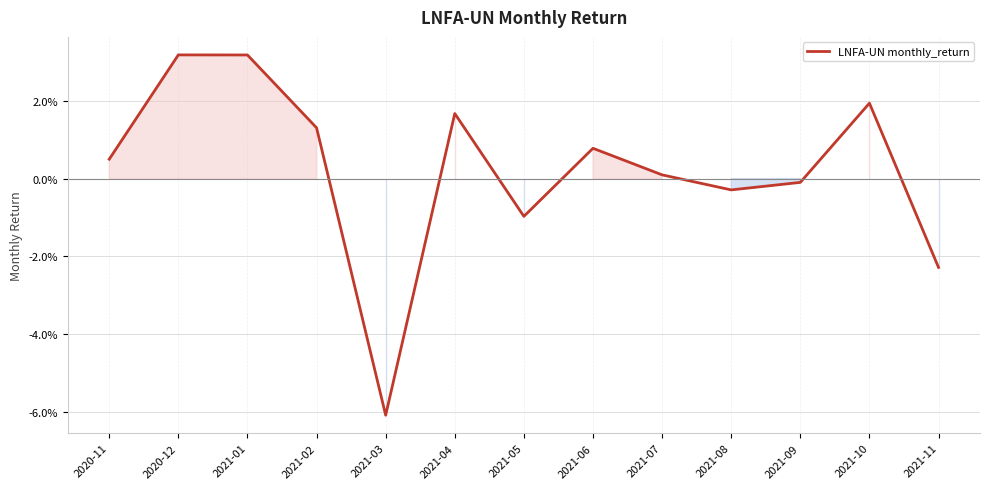

Is this an area chart (filled region under the line)?

Yes